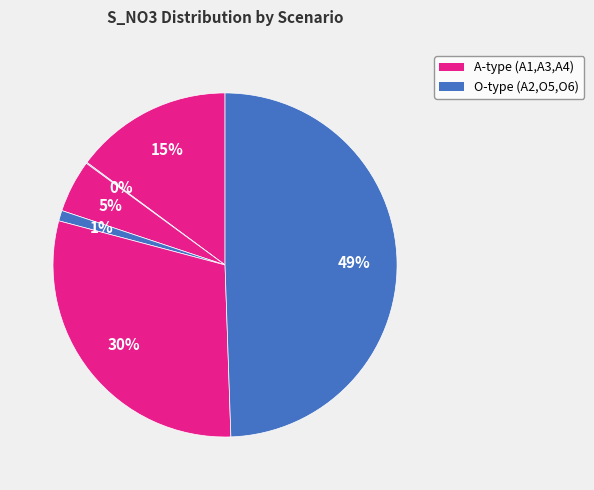

Rank the categories by value from highest to lowest.

O6, O5, A1, A3, A4, A2